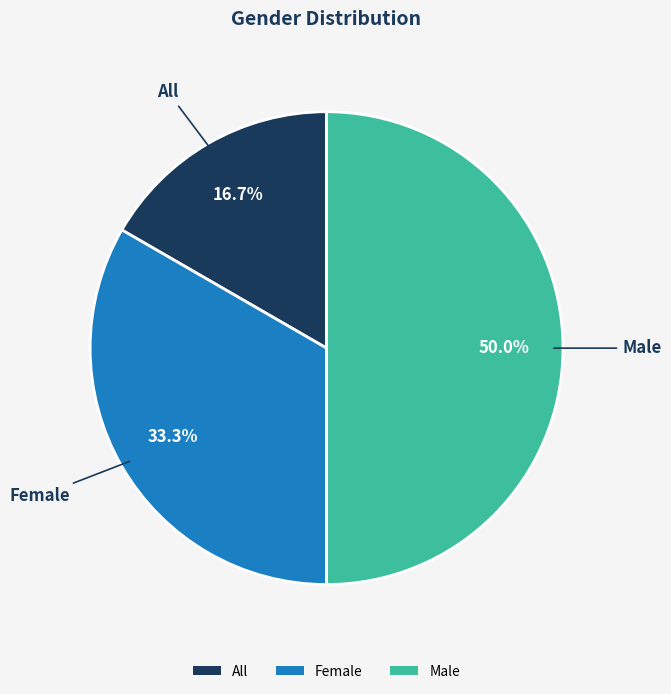

Does Female represent more than half of the total?

No